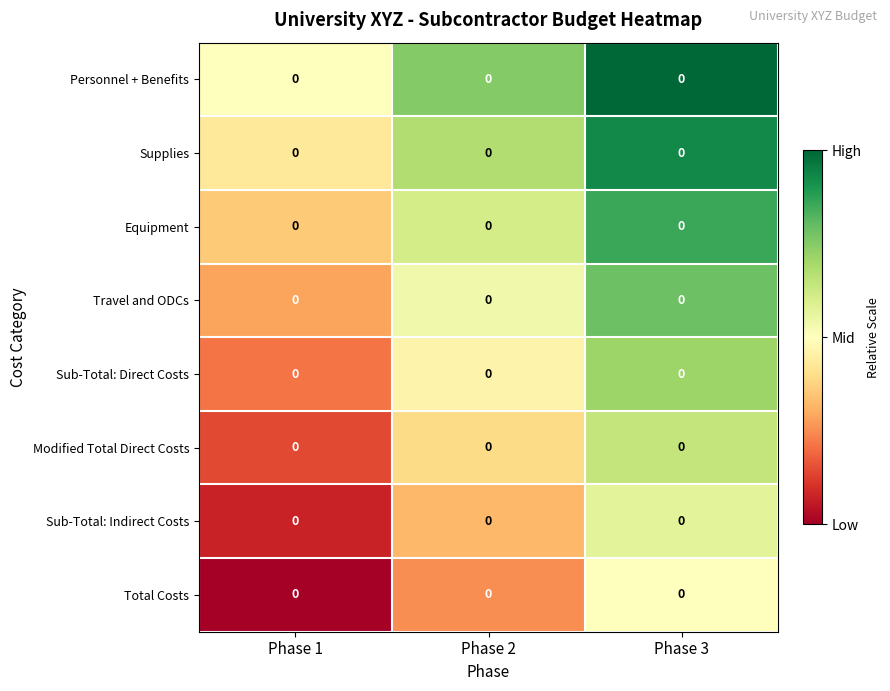

Is the value of Total Costs at Phase 2 greater than the value of Equipment at Phase 3?

No